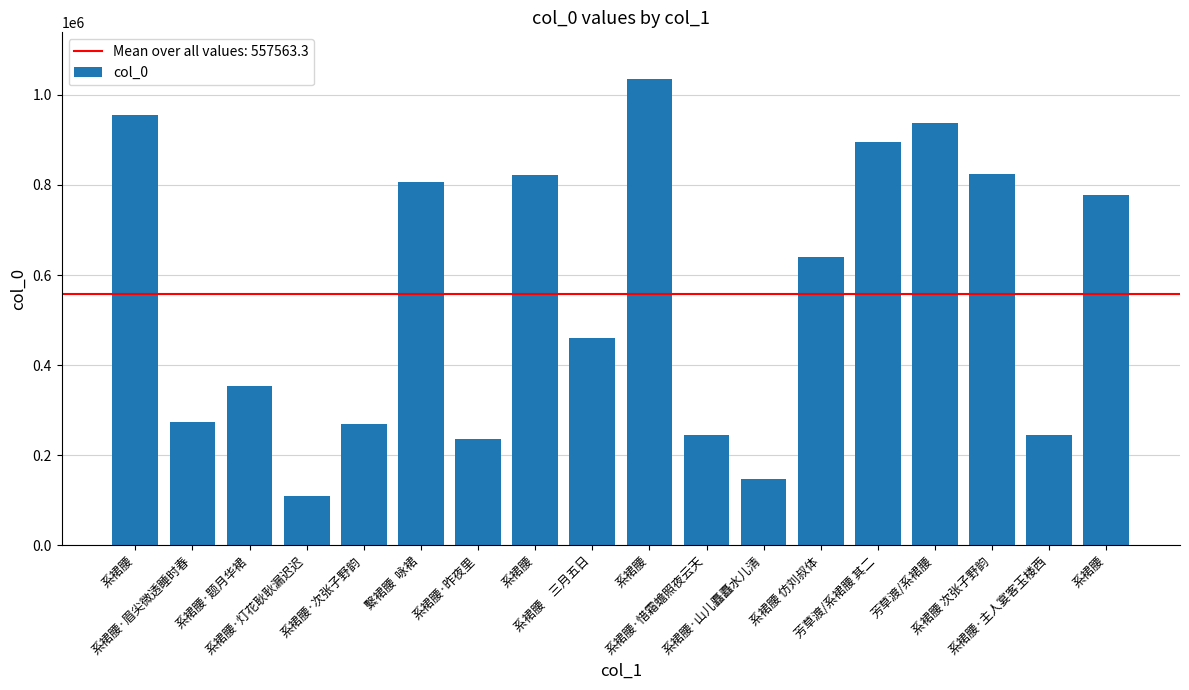

How many distinct data groups are displayed?

1